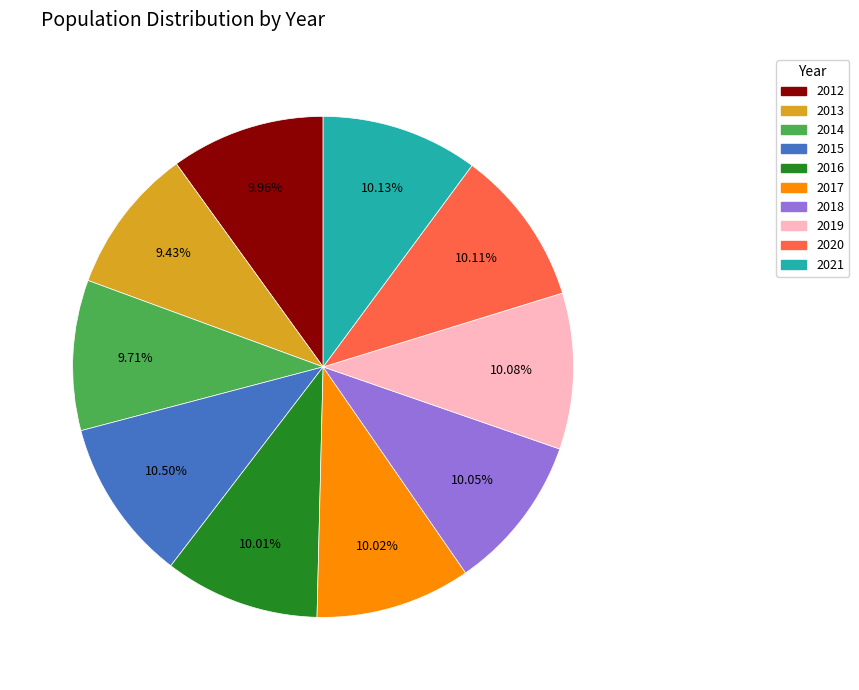

The 2013 slice represents 9% of the pie. True or false?

True